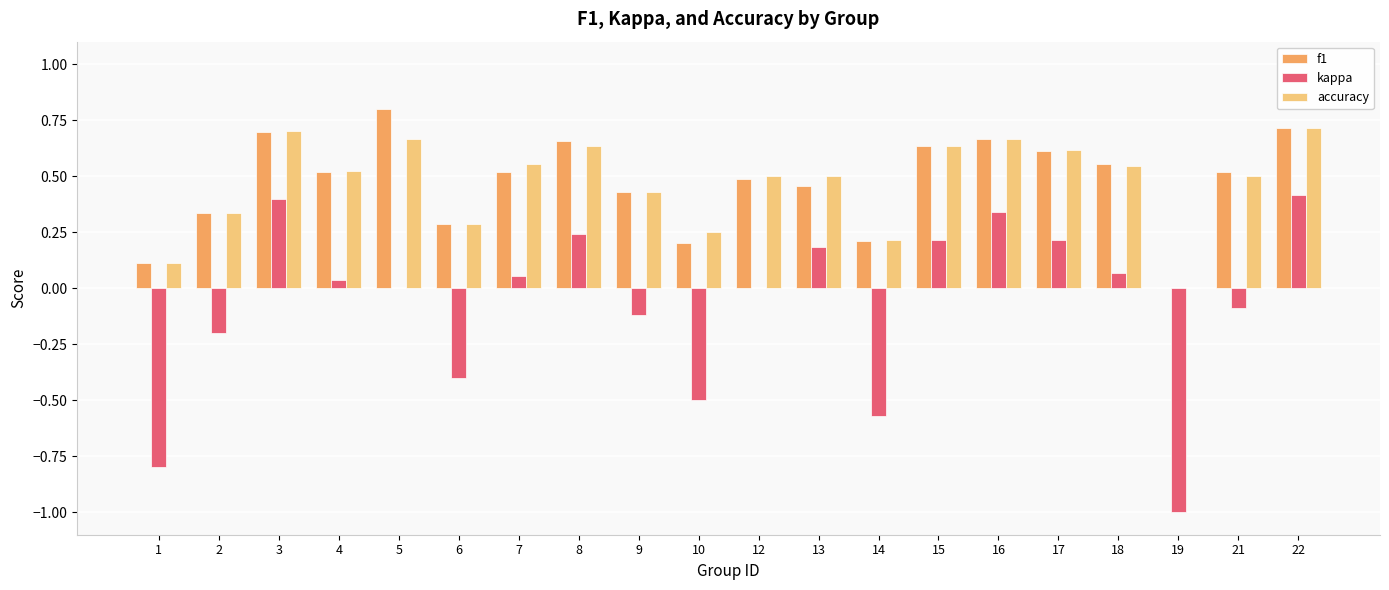

The value of kappa at 2 is -0.2. True or false?

True